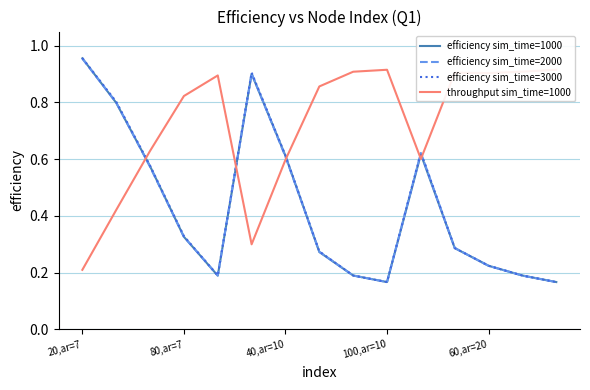

In efficiency sim_time=1000, how many points are higher than both neighbors (excluding endpoints)?

2